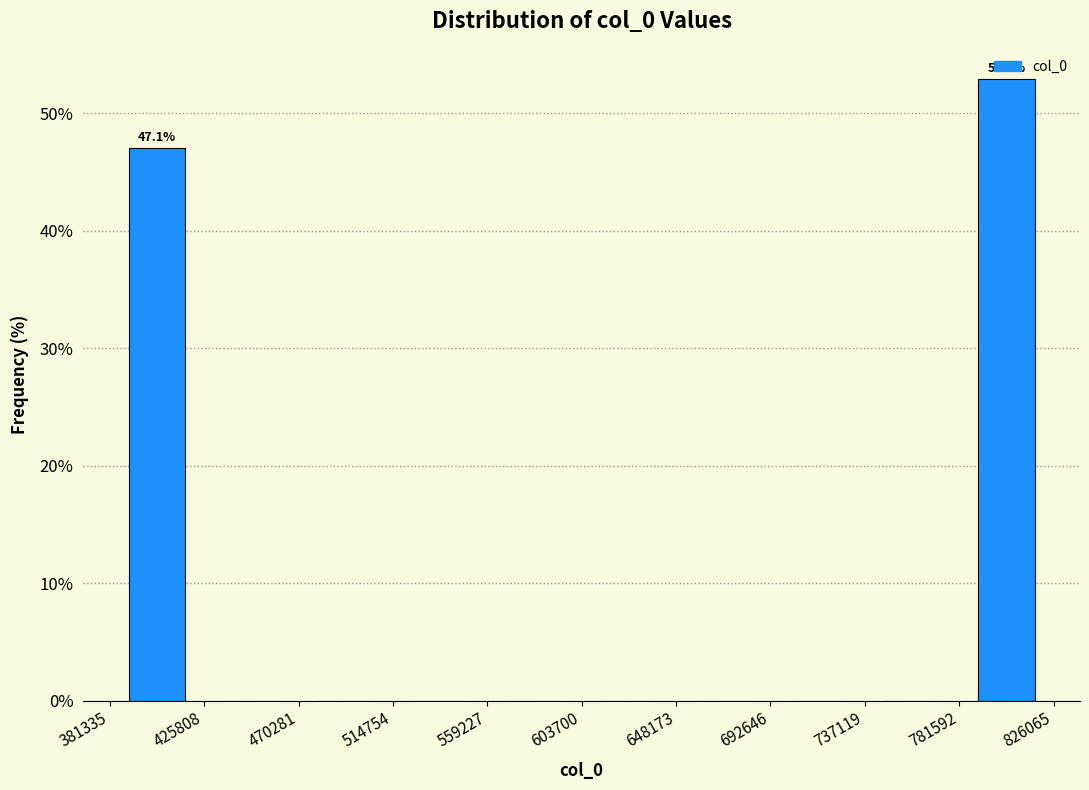

Over which range of the x-axis is the bar tallest?

781592 to 826065